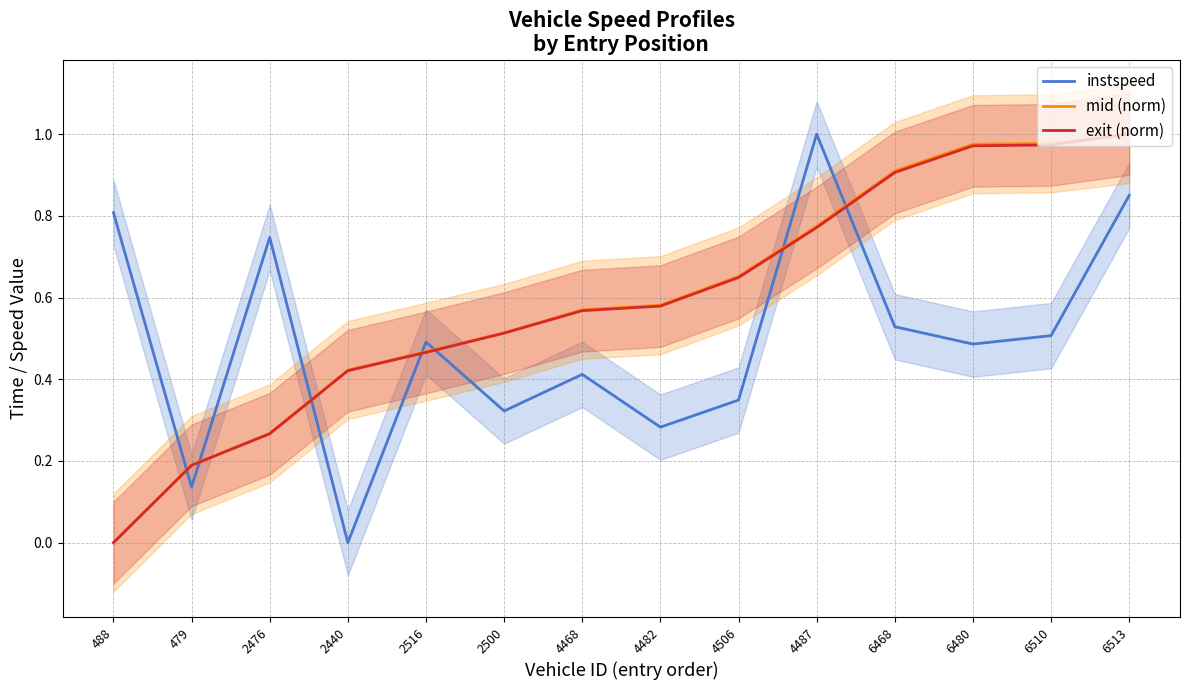

True or false: mid (norm) has more than 0 points higher than both neighbors.

False